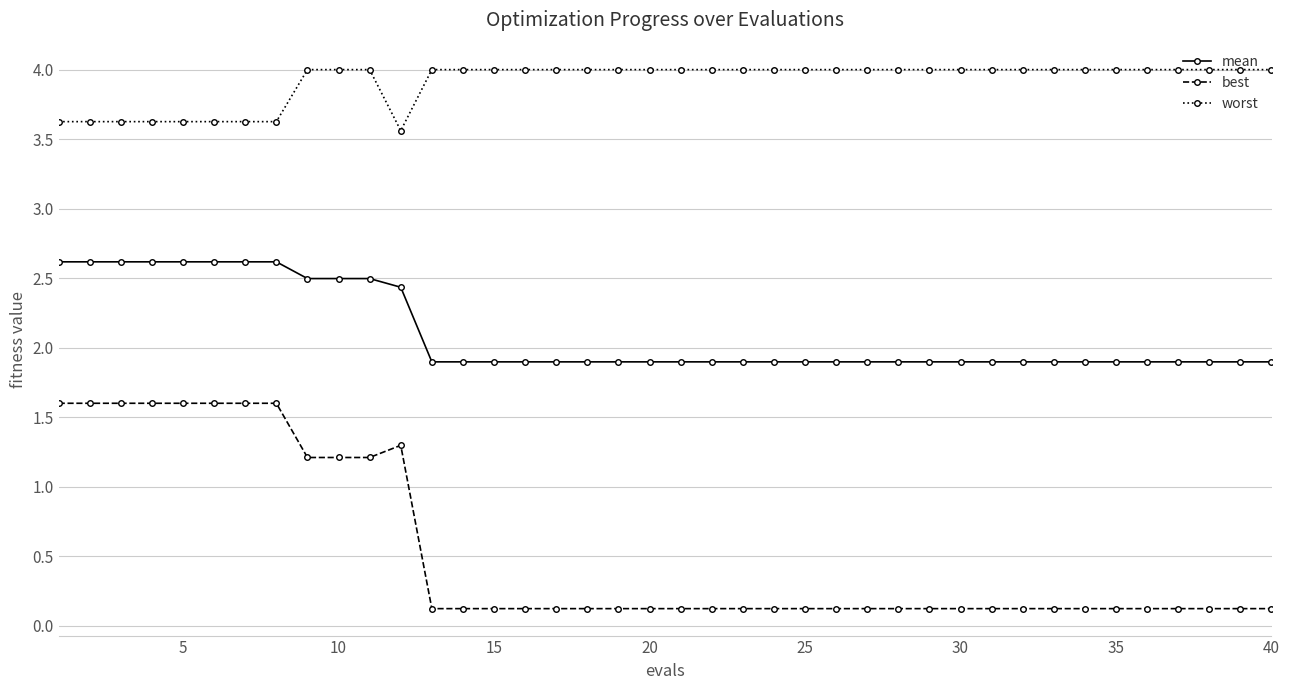

List the series in order of their overall mean, lowest first.

best, mean, worst